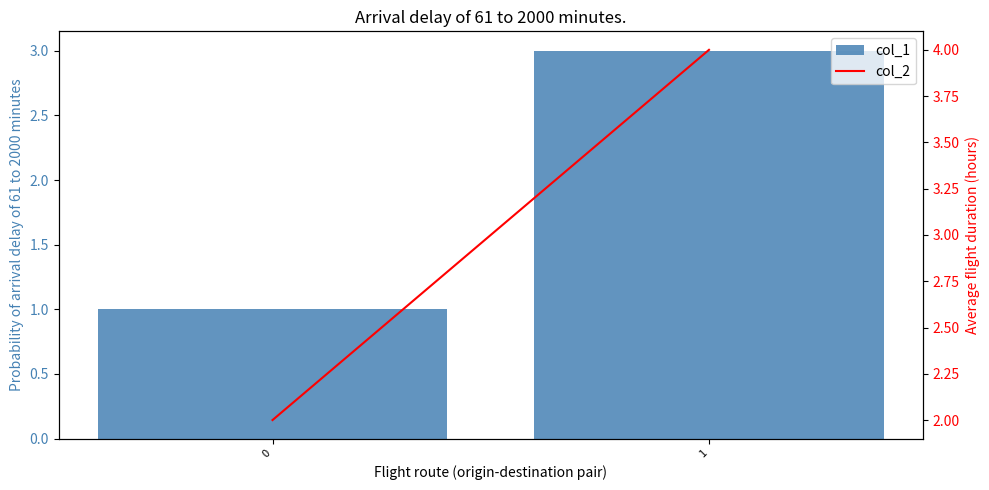

Reading left to right, transcribe all the data shown in this chart.

col_1: 0=1	1=3
col_2: 0=2	1=4